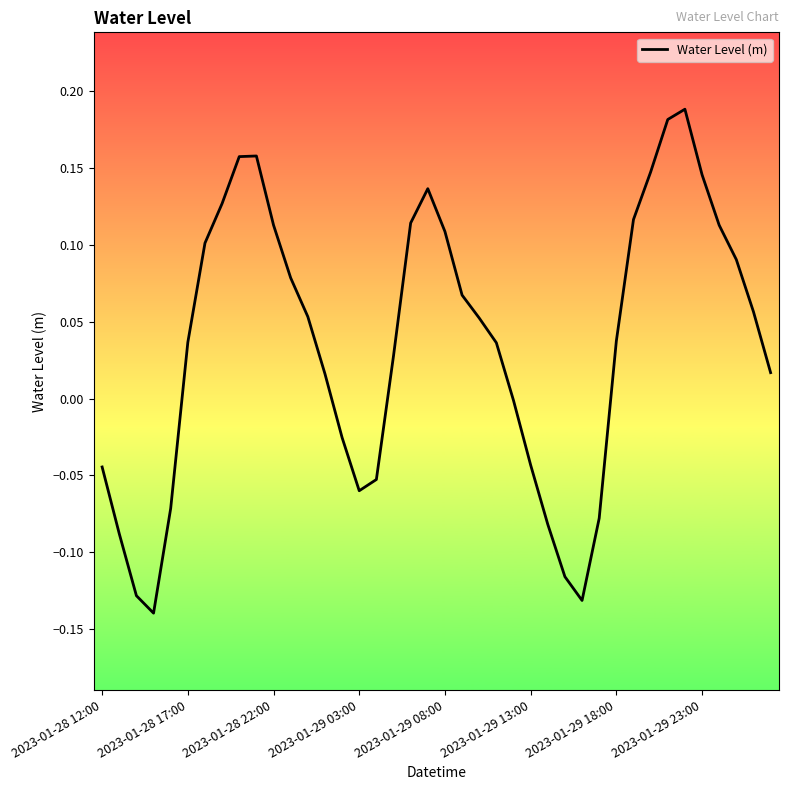

True or false: there are more than 1 points higher than both neighbors.

True